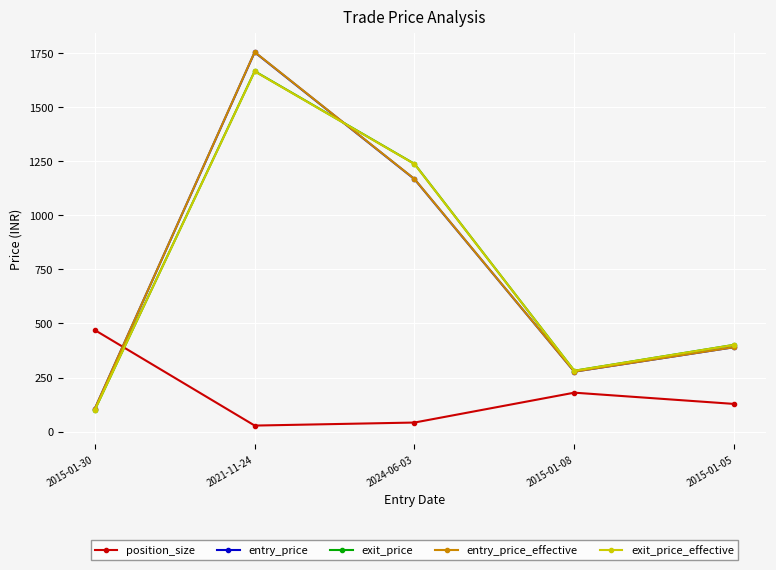

How many lines are shown in the chart?

5